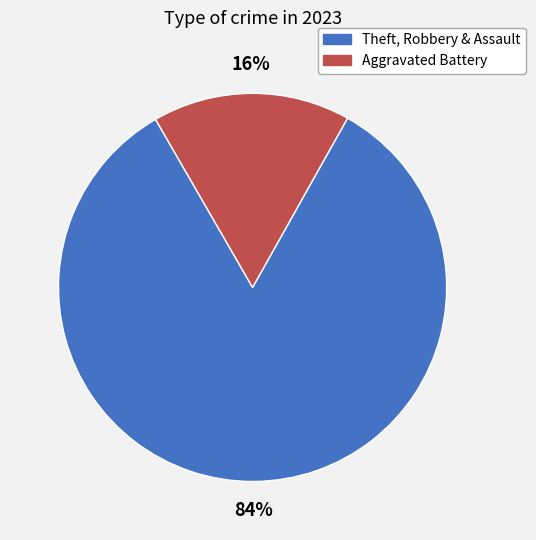

Does any single category account for the majority?

Yes